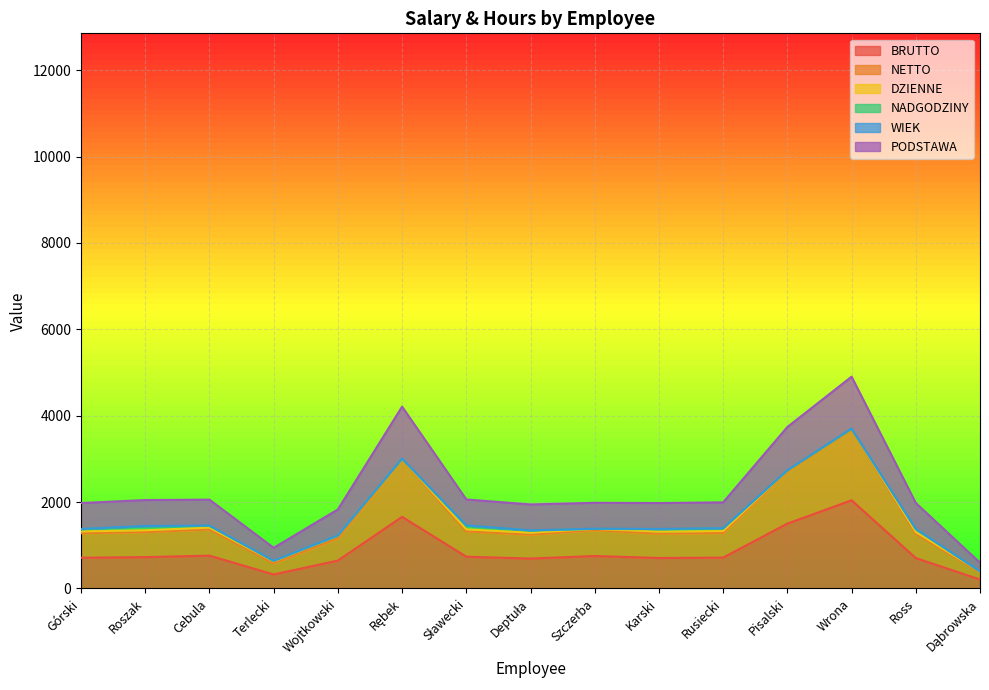

Which category has the lowest value across all series?

Dąbrowska